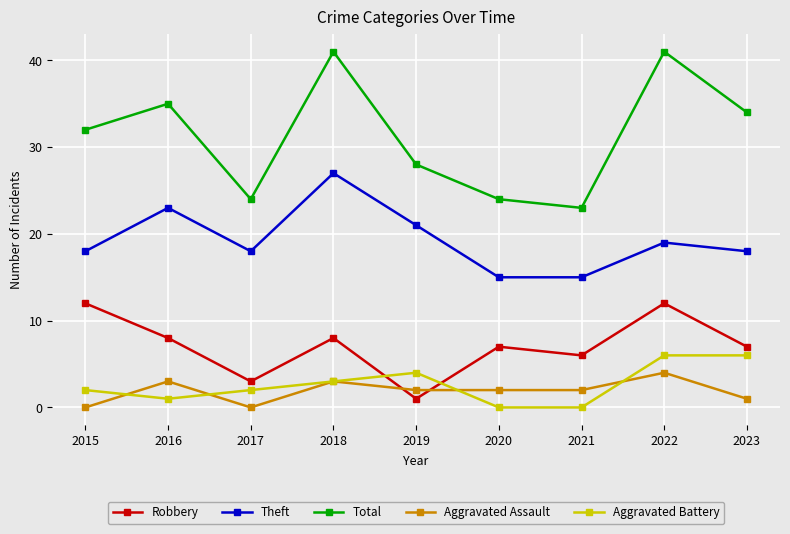

How many data points does each series have?

9